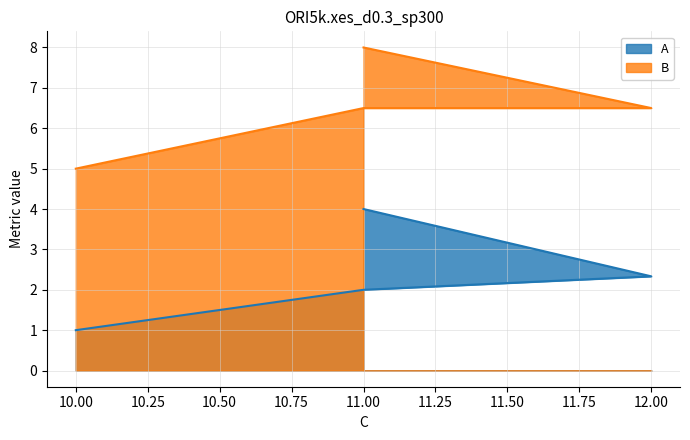

True or false: A and B cross at least once.

False